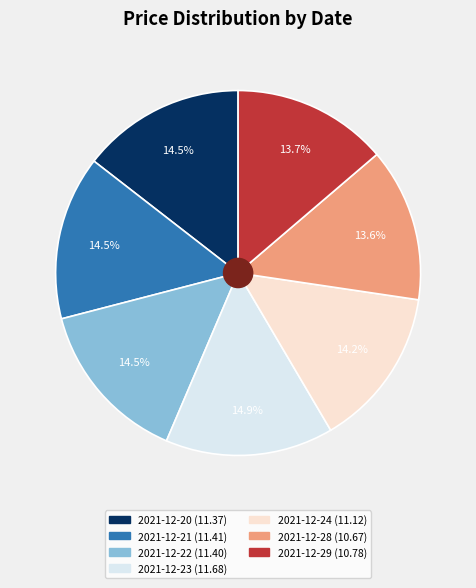

To the nearest percent, what portion does 2021-12-28 represent?

14%